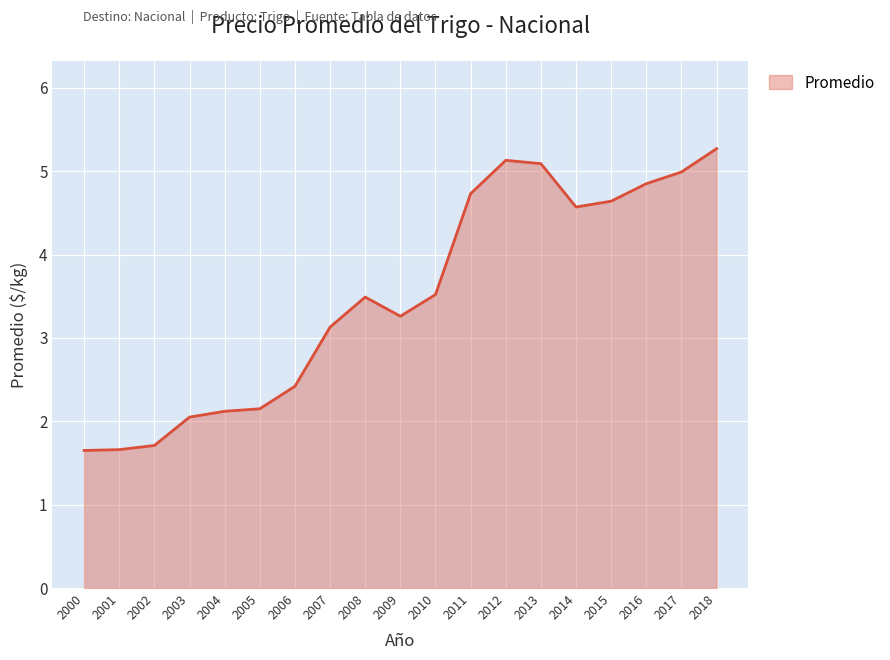

True or false: the data shows 0.8 at 2004.

False